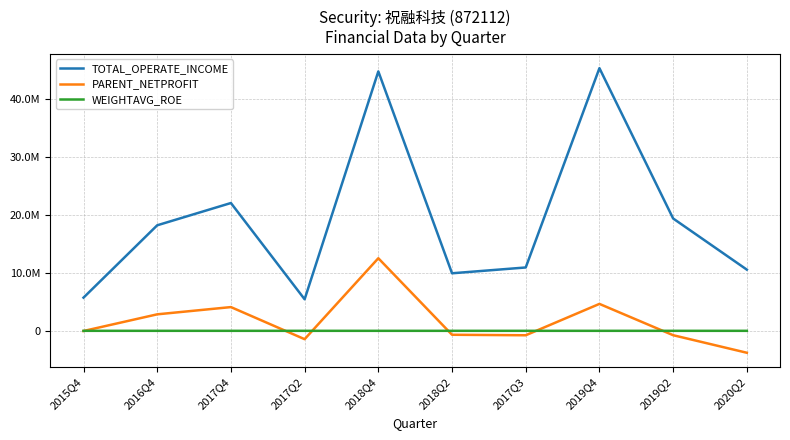

Does the chart have visible grid lines?

Yes